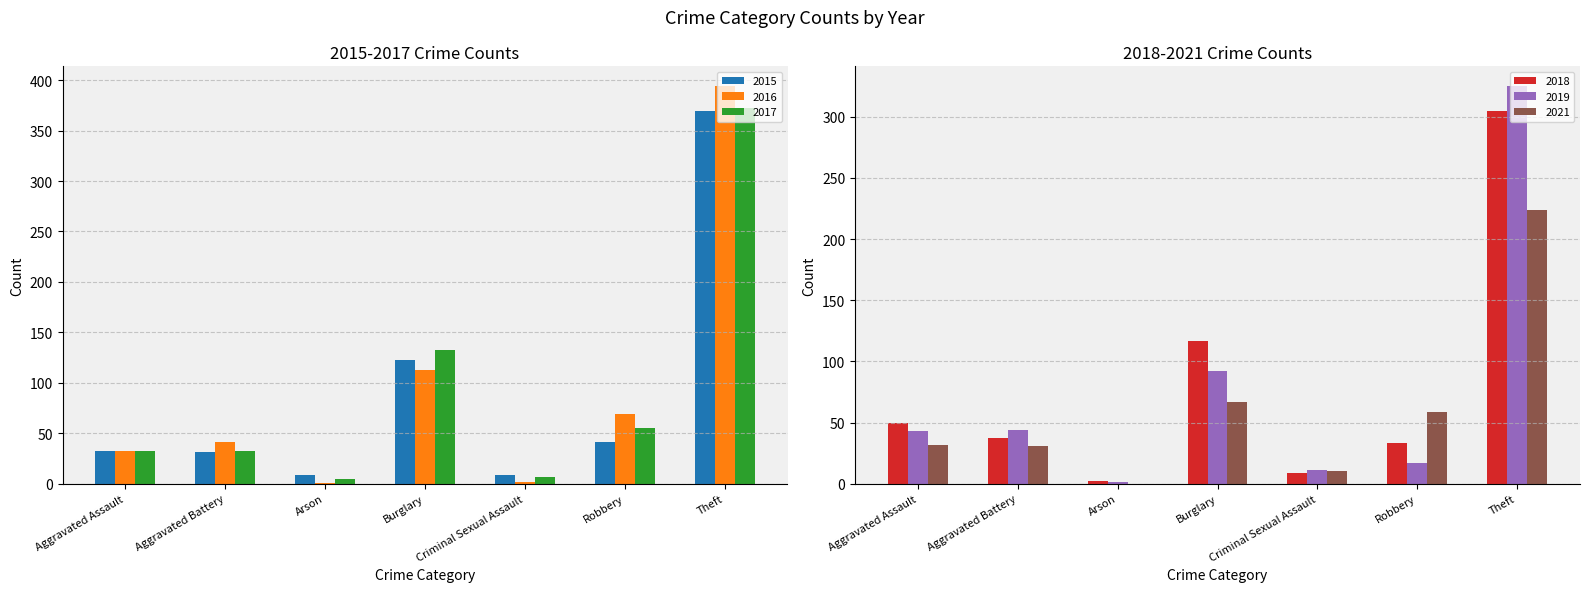

What is the difference between the maximum and minimum values in the 2016 series?

393